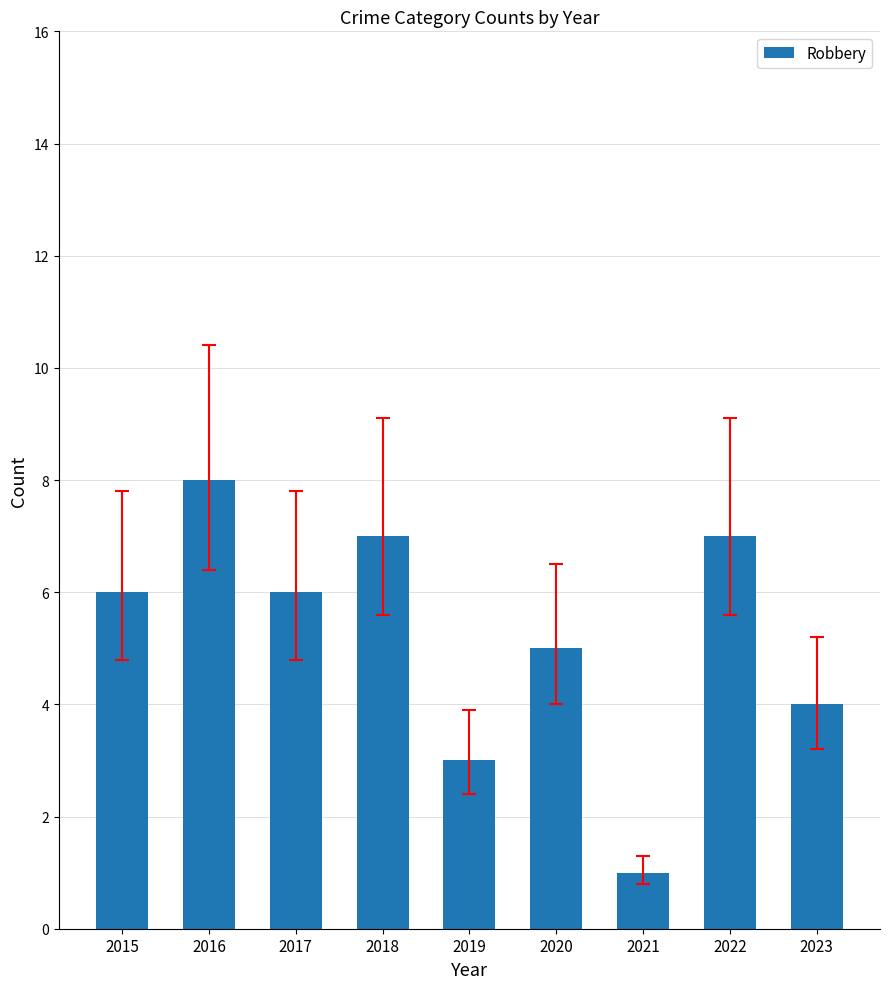

True or false: the data shows 5 at 2020.

True